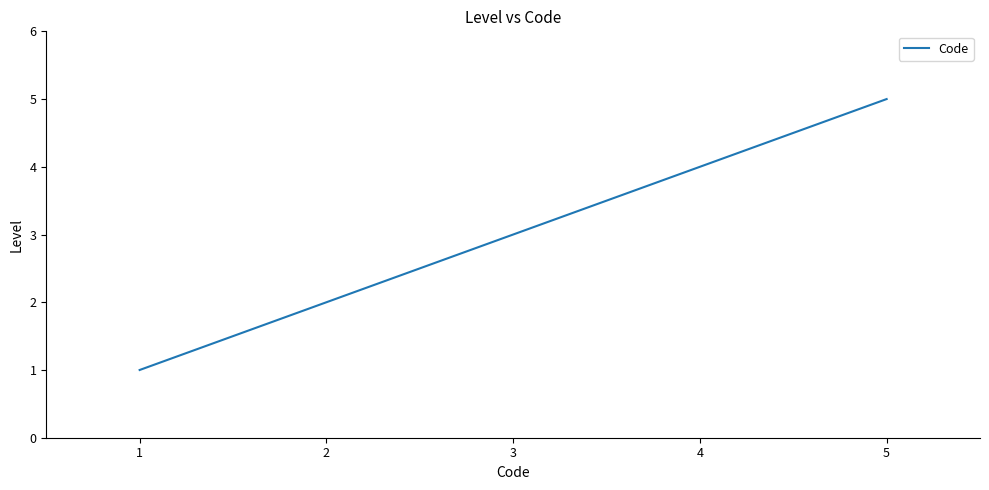

What is the ratio of the value at 2 to the value at 3?

0.7